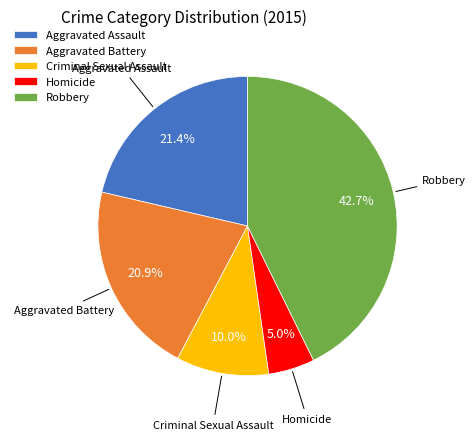

What is the ratio of the value at Criminal Sexual Assault to the value at Aggravated Battery?

0.5